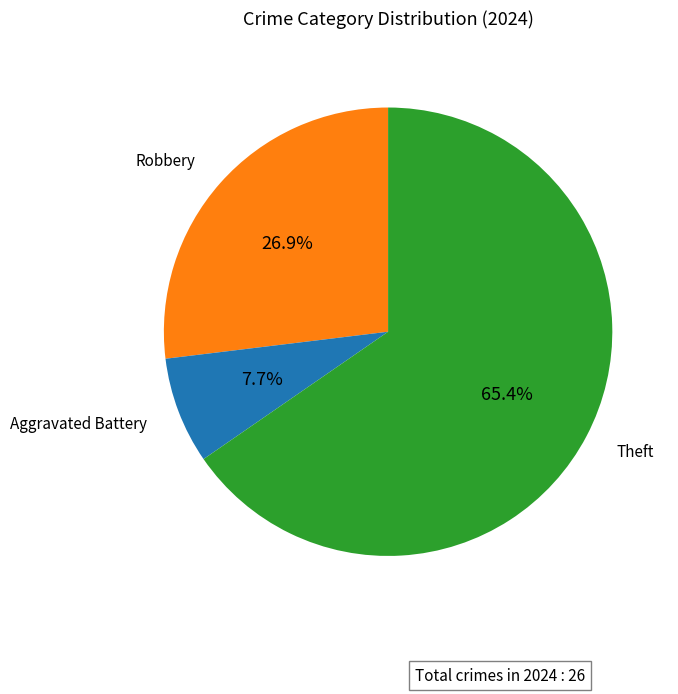

Is there a majority slice in this chart?

Yes